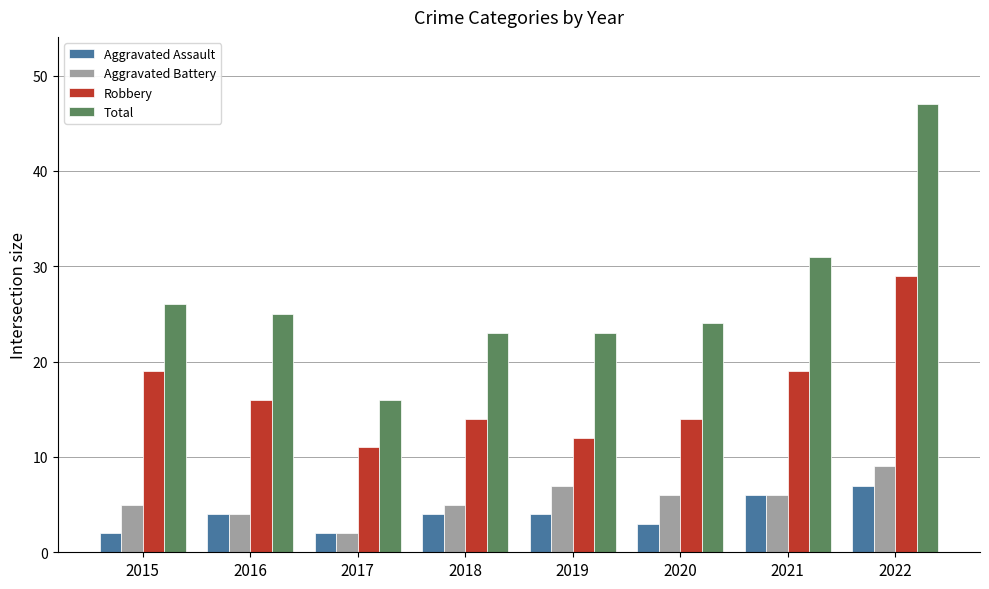

Reading left to right, transcribe all the data shown in this chart.

Aggravated Assault: 2	4	2	4	4	3	6	7
Aggravated Battery: 5	4	2	5	7	6	6	9
Robbery: 19	16	11	14	12	14	19	29
Total: 26	25	16	23	23	24	31	47